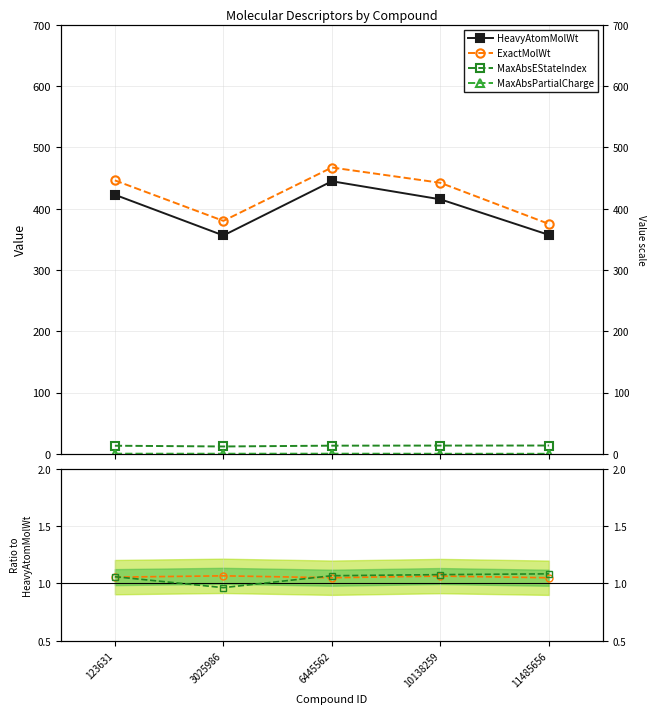

How many data points in MaxAbsEState (norm) are less than 1?

1